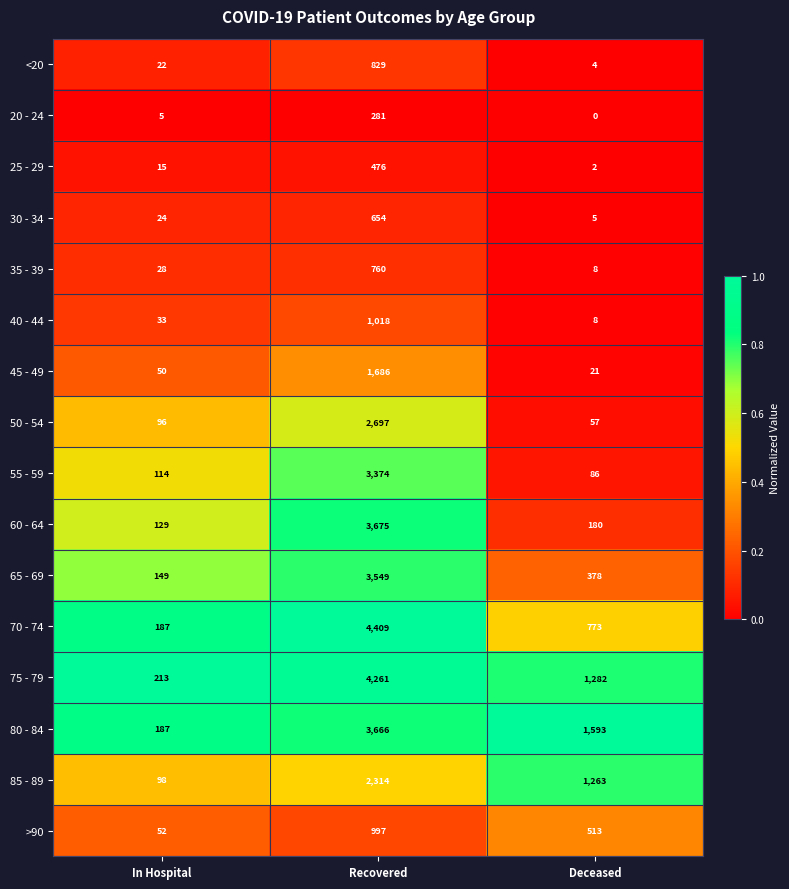

What is the difference between the maximum and second lowest values in the 50 - 54 series?

2601